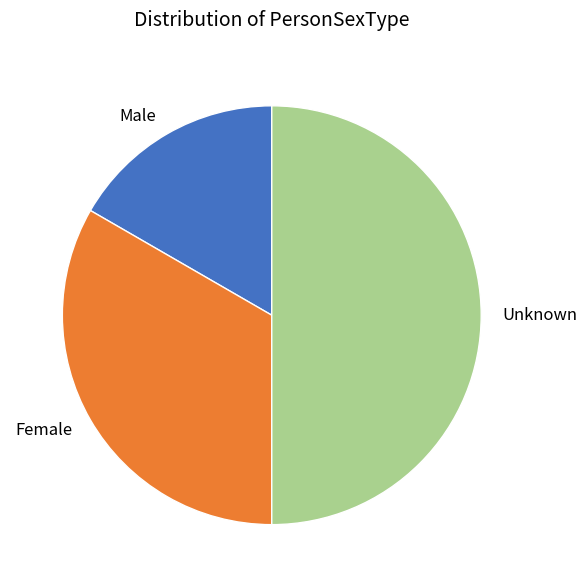

Which category has the biggest portion of the pie?

Unknown